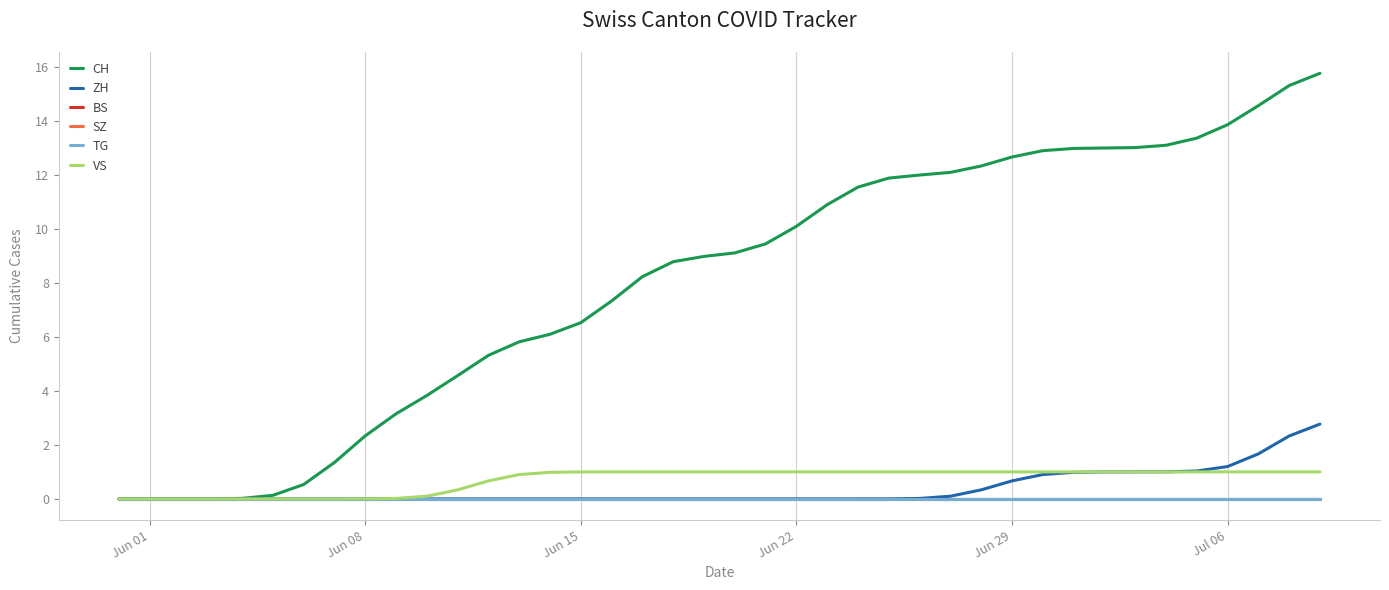

Reading left to right, extract all data points from this chart.

CH: 0.0	0.0	0.0	0.0	0.0	0.1	0.5	1.3	2.3	3.2	3.8	4.6	5.3	5.8	6.1	6.5	7.3	8.2	8.8	9.0	9.1	9.4	10.1	10.9	11.6	11.9	12.0	12.1	12.3	12.7	12.9	13.0	13.0	13.0	13.1	13.4	13.9	14.6	15.3	15.8
ZH: 0.0	0.0	0.0	0.0	0.0	0.0	0.0	0.0	0.0	0.0	0.0	0.0	0.0	0.0	0.0	0.0	0.0	0.0	0.0	0.0	0.0	0.0	0.0	0.0	0.0	0.0	0.0	0.1	0.3	0.7	0.9	1.0	1.0	1.0	1.0	1.0	1.2	1.7	2.3	2.8
BS: 0.0	0.0	0.0	0.0	0.0	0.0	0.0	0.0	0.0	0.0	0.0	0.0	0.0	0.0	0.0	0.0	0.0	0.0	0.0	0.0	0.0	0.0	0.0	0.0	0.0	0.0	0.0	0.0	0.0	0.0	0.0	0.0	0.0	0.0	0.0	0.0	0.0	0.0	0.0	0.0
SZ: 0.0	0.0	0.0	0.0	0.0	0.0	0.0	0.0	0.0	0.0	0.0	0.0	0.0	0.0	0.0	0.0	0.0	0.0	0.0	0.0	0.0	0.0	0.0	0.0	0.0	0.0	0.0	0.0	0.0	0.0	0.0	0.0	0.0	0.0	0.0	0.0	0.0	0.0	0.0	0.0
TG: 0.0	0.0	0.0	0.0	0.0	0.0	0.0	0.0	0.0	0.0	0.0	0.0	0.0	0.0	0.0	0.0	0.0	0.0	0.0	0.0	0.0	0.0	0.0	0.0	0.0	0.0	0.0	0.0	0.0	0.0	0.0	0.0	0.0	0.0	0.0	0.0	0.0	0.0	0.0	0.0
VS: 0.0	0.0	0.0	0.0	0.0	0.0	0.0	0.0	0.0	0.0	0.1	0.3	0.7	0.9	1.0	1.0	1.0	1.0	1.0	1.0	1.0	1.0	1.0	1.0	1.0	1.0	1.0	1.0	1.0	1.0	1.0	1.0	1.0	1.0	1.0	1.0	1.0	1.0	1.0	1.0